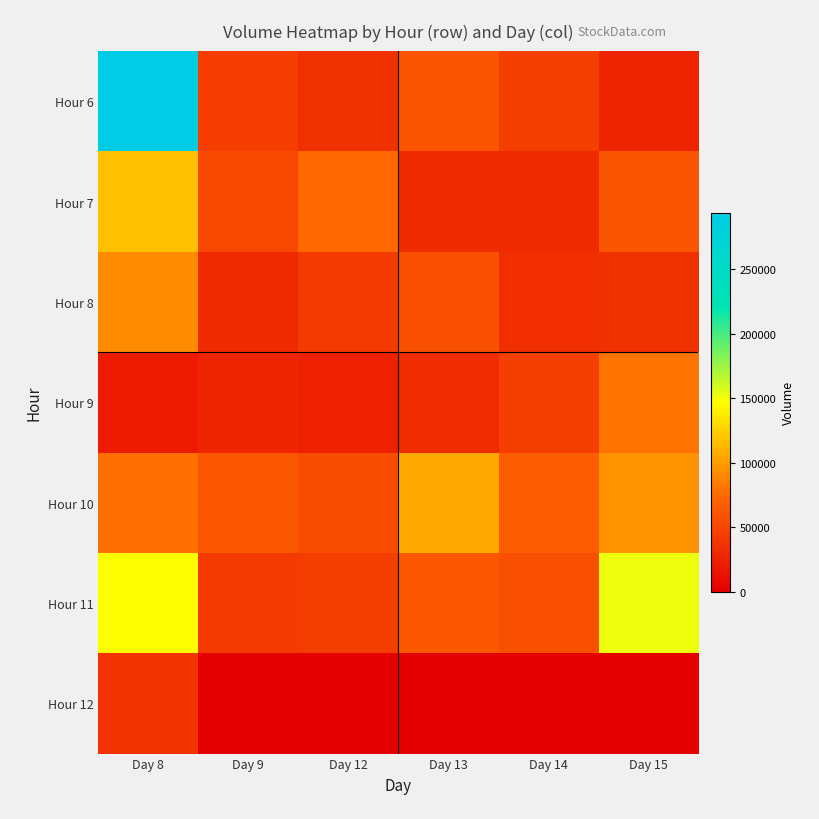

Which series has the largest range (max minus min)?

Hour 6